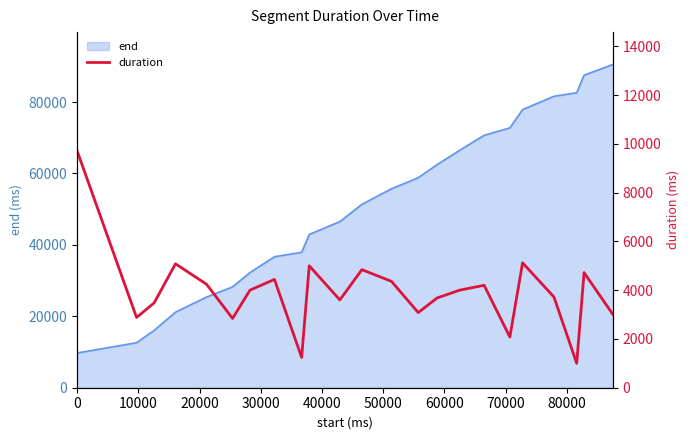

What is the maximum value for end?

90520